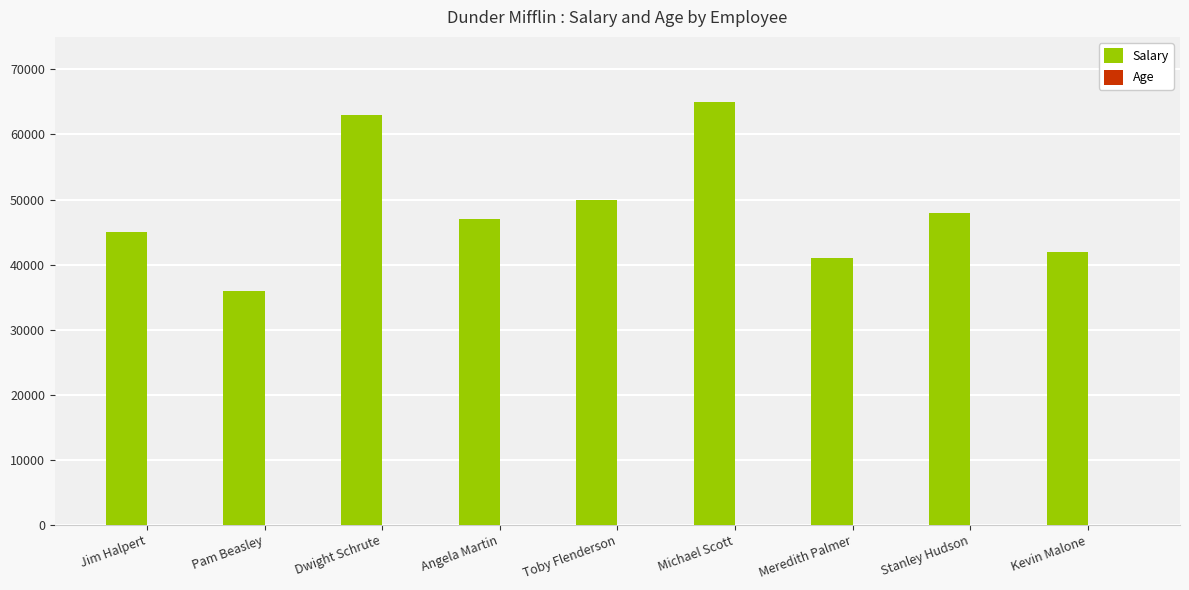

What is the maximum value shown in the chart?

65000